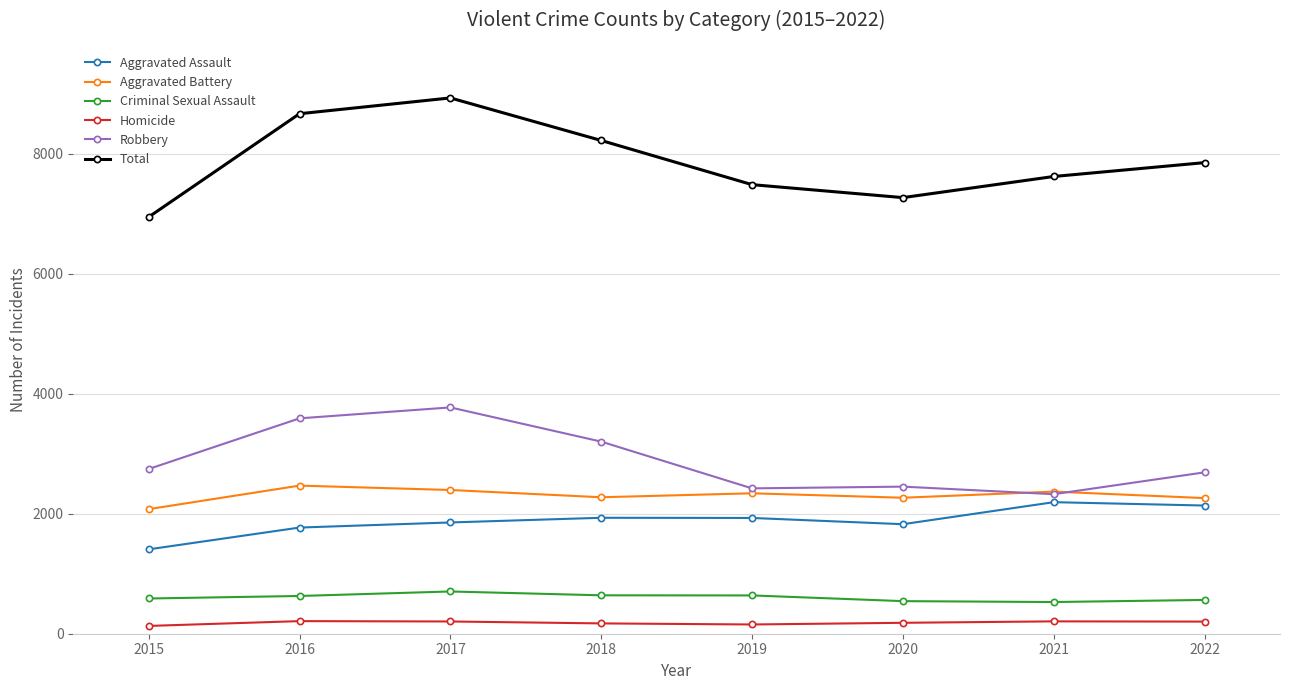

Which series has the largest total across all categories?

Total